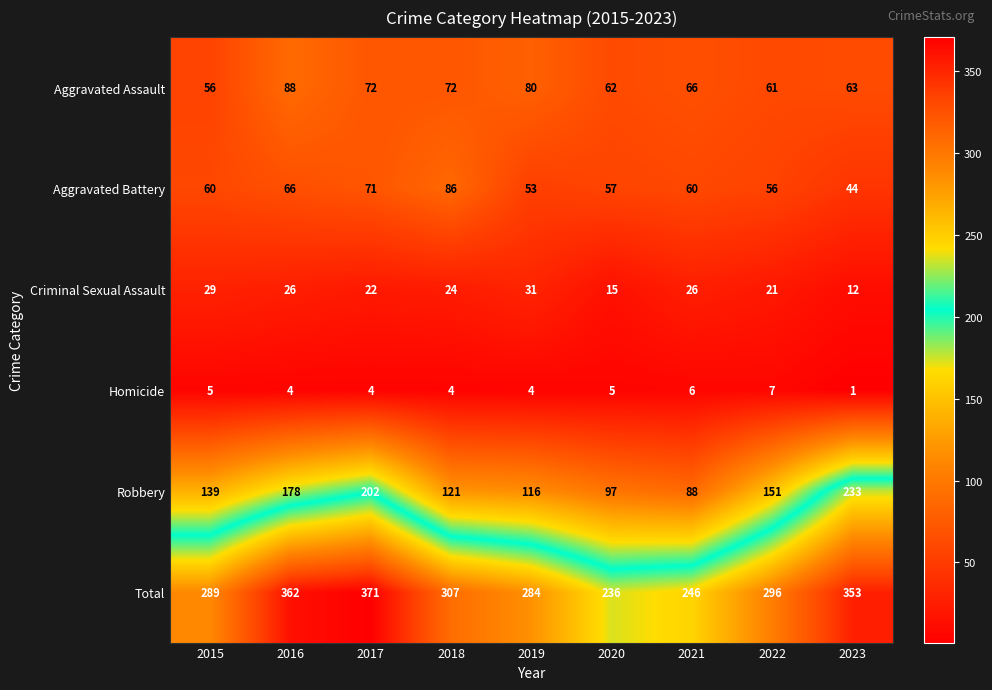

Rank the categories by Total value from lowest to highest.

2020, 2021, 2019, 2015, 2022, 2018, 2023, 2016, 2017